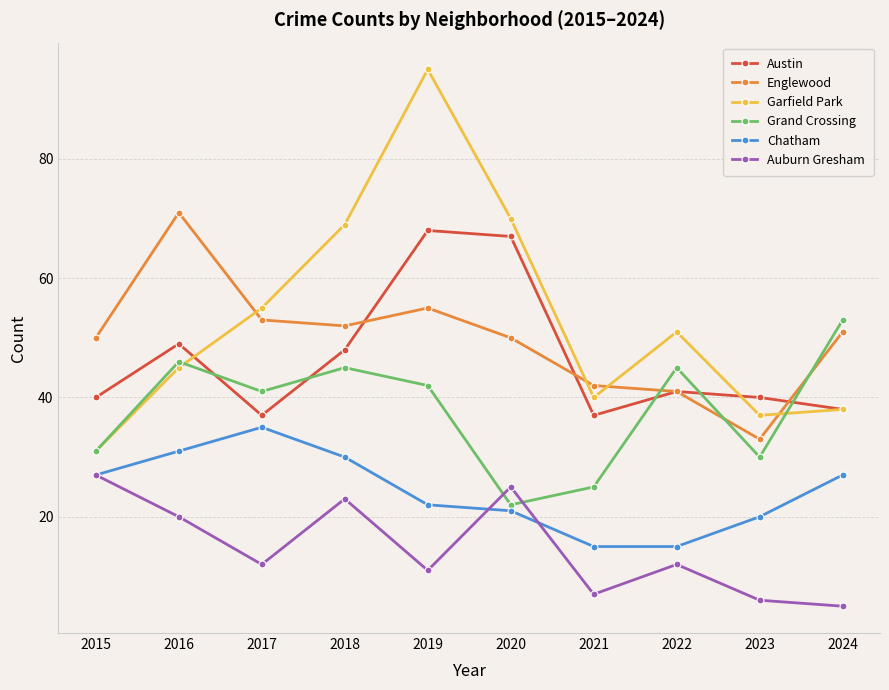

How many data points in Chatham are less than 27?

5